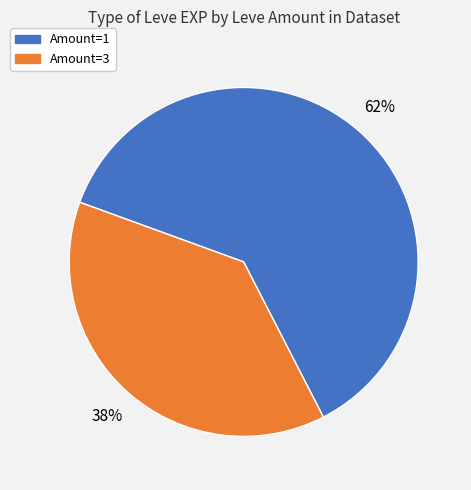

Is there any slice that represents more than half of the pie?

Yes